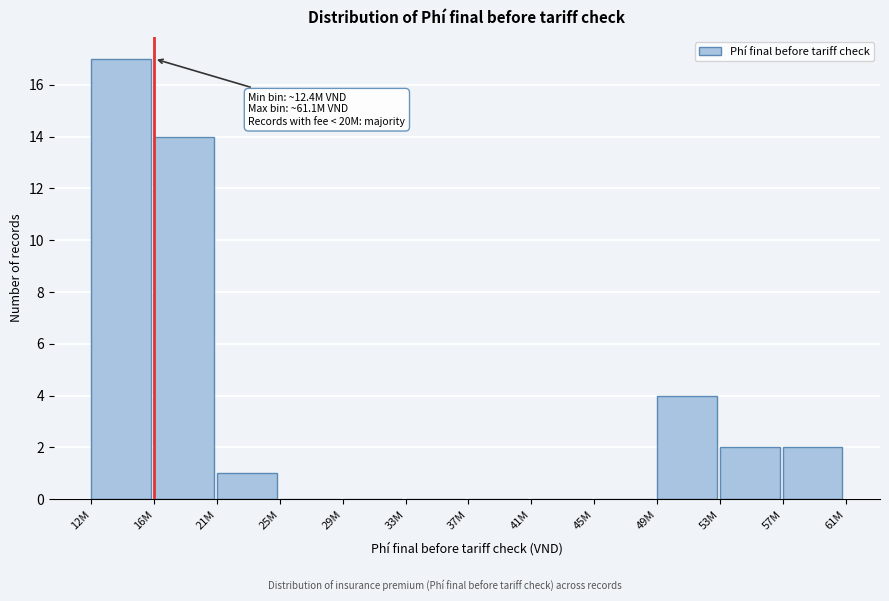

Reading left to right, list all the values displayed in this chart.

12M=17	16M=14	21M=1	25M=0	29M=0	33M=0	37M=0	41M=0	45M=0	49M=4	53M=2	57M=2